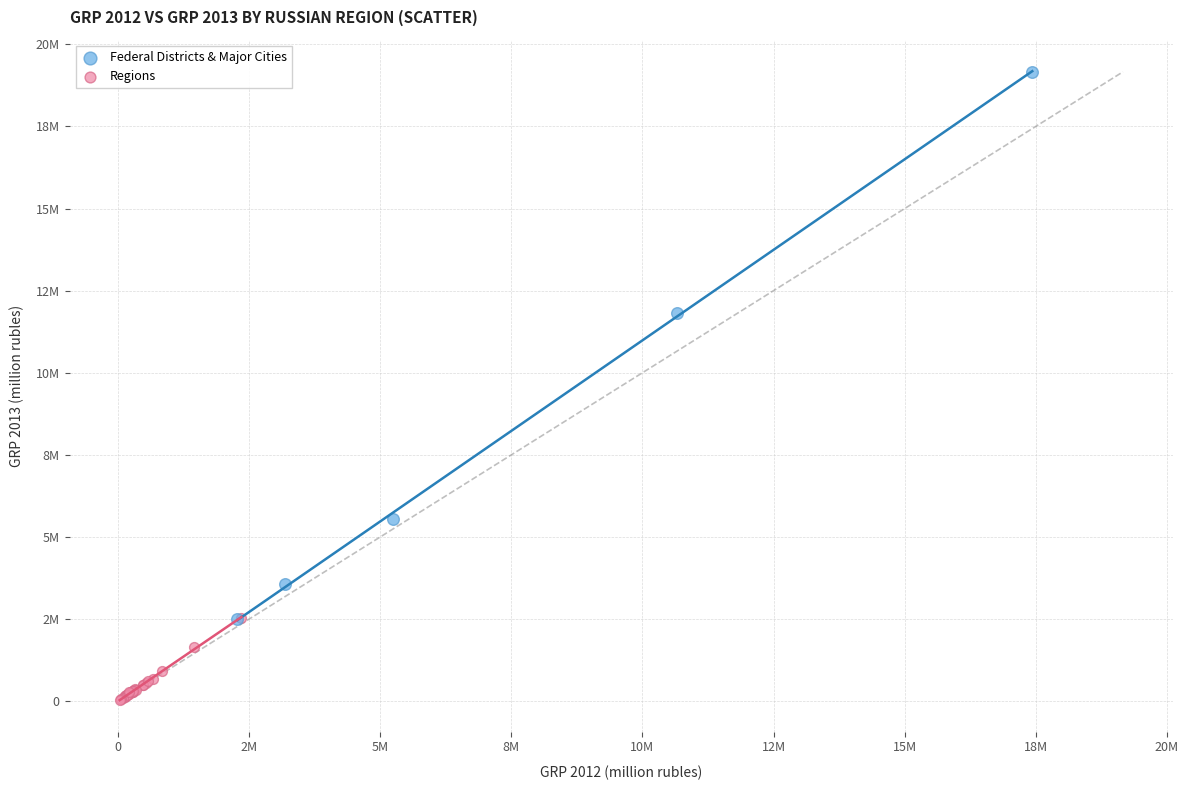

Which series contains the lowest Y value?

Regions